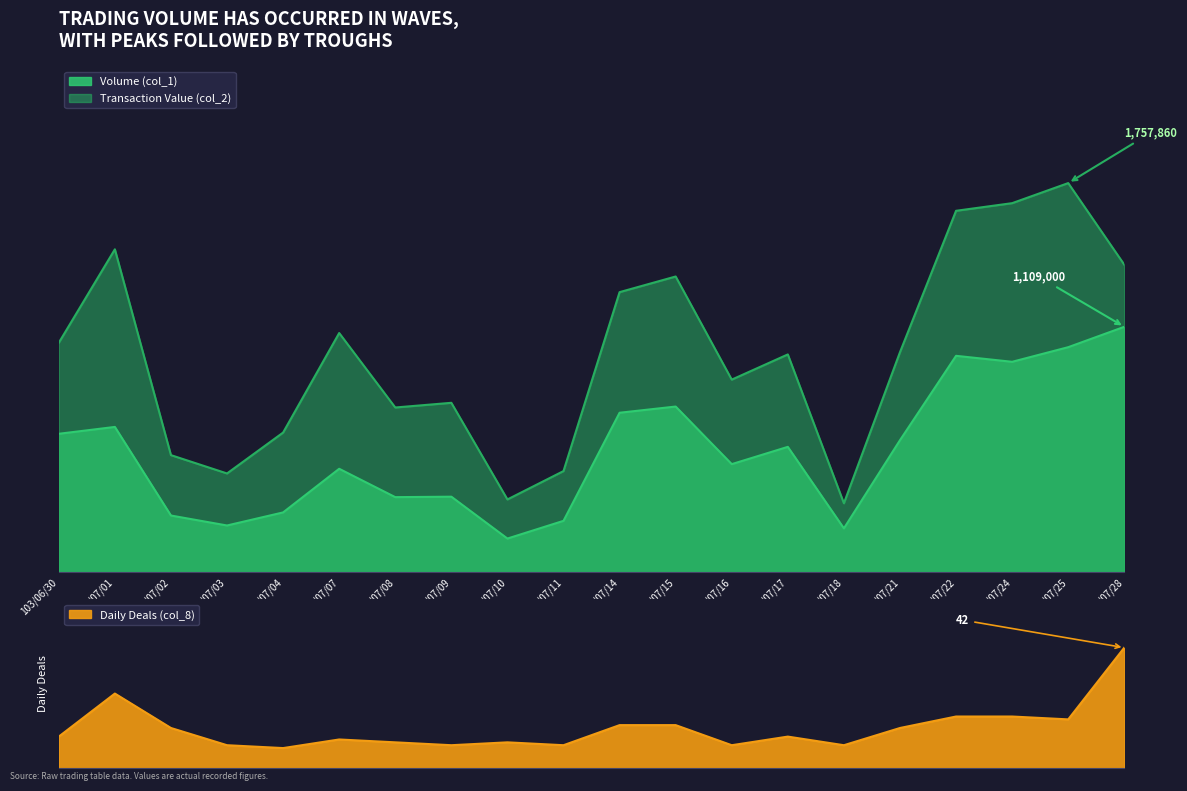

At which label is Transaction Value (col_2) closest to 0?

103/07/18